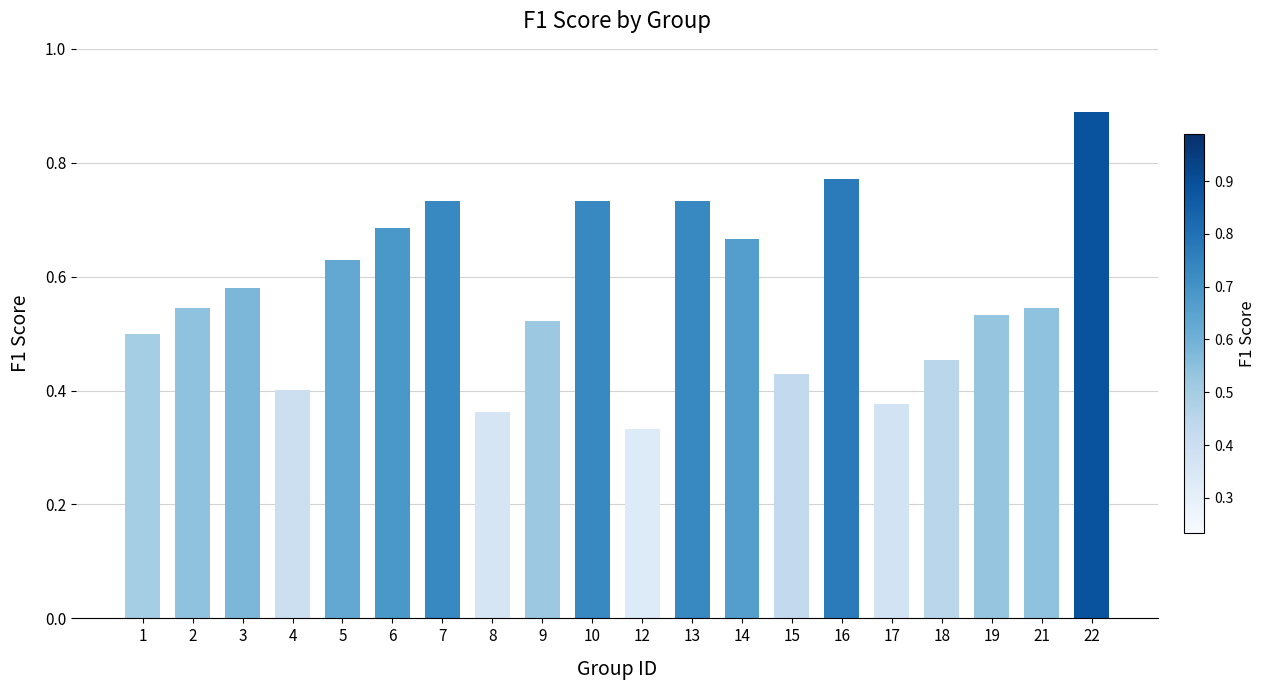

Count the values in the range 0 to 1.

20